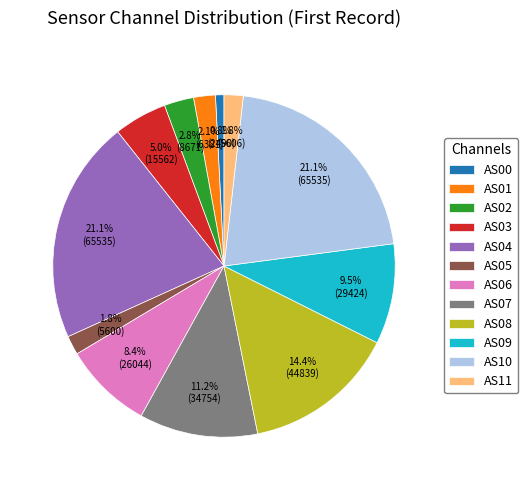

To the nearest percent, what is the difference between the largest and smallest slice percentages?

20%